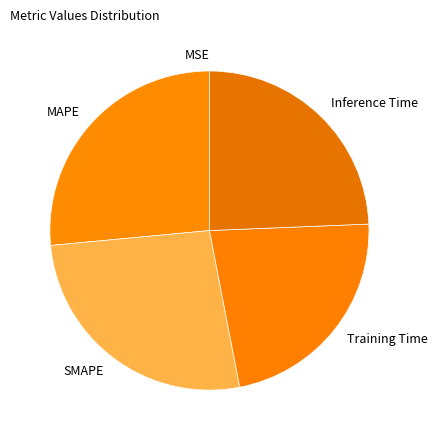

Between Training Time and Inference Time, which is larger?

Inference Time